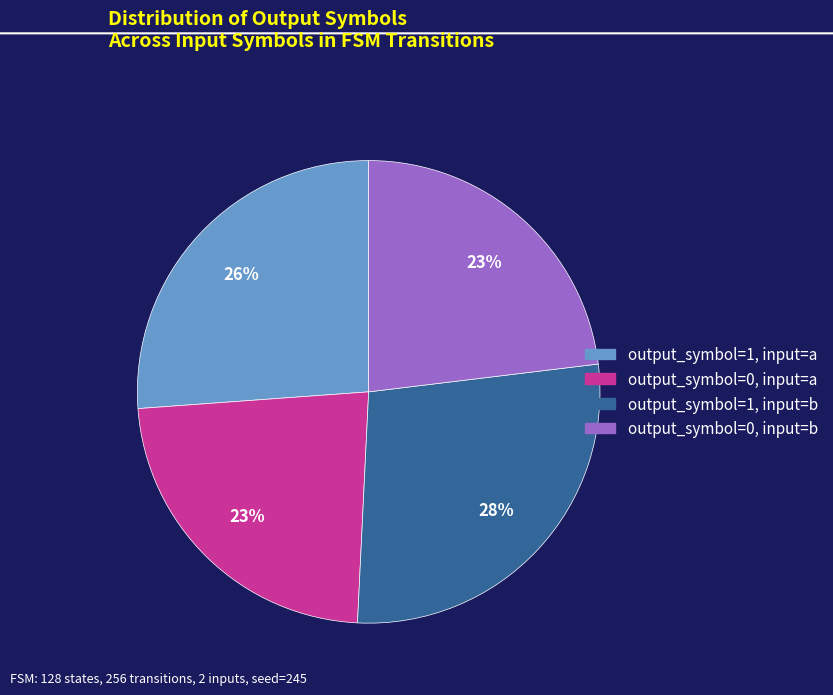

To the nearest percent, what percentage of the pie is output_symbol=1, input=b?

28%